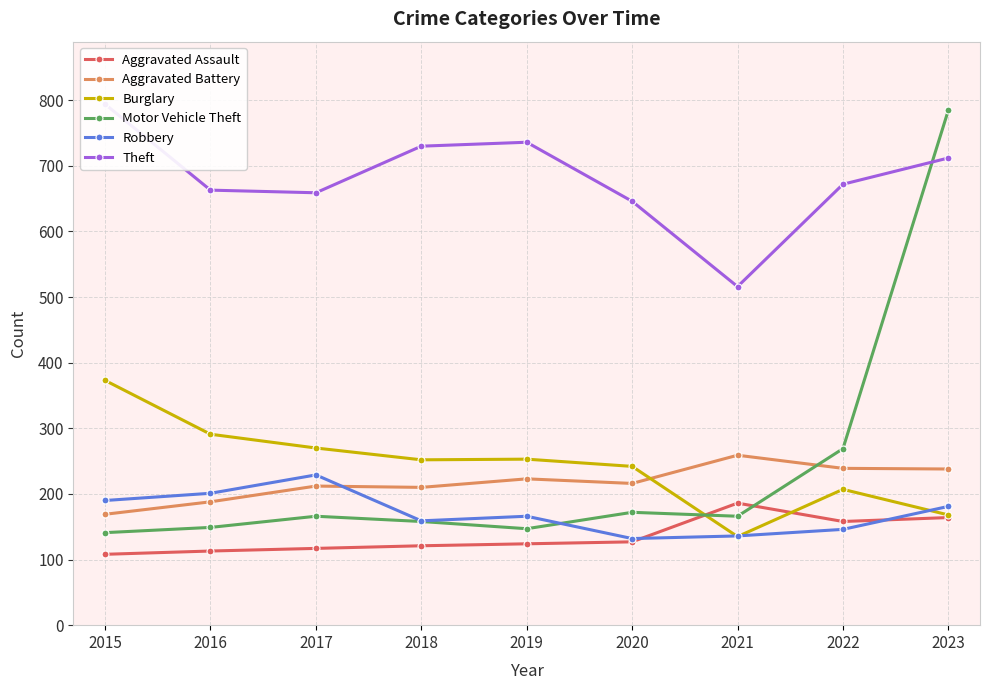

What is the spread (max minus min) of values at 2020?

519